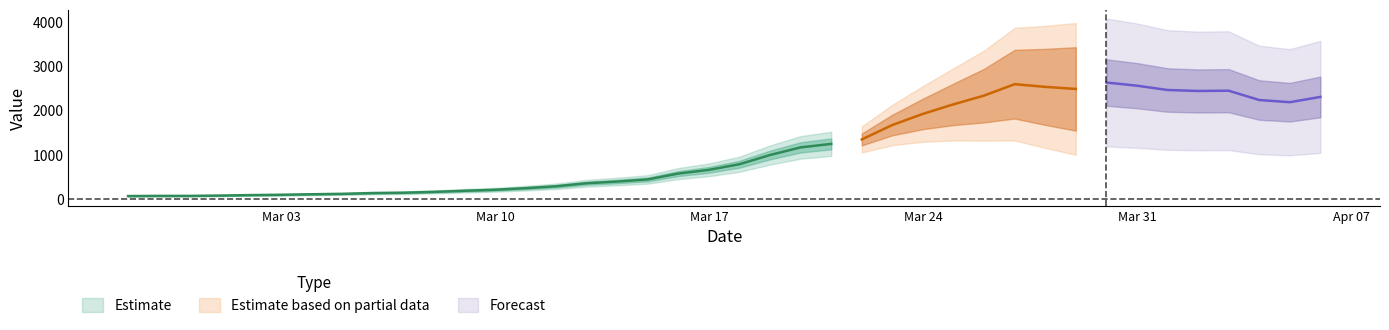

At which label does the data first exceed 784?

2020-03-19